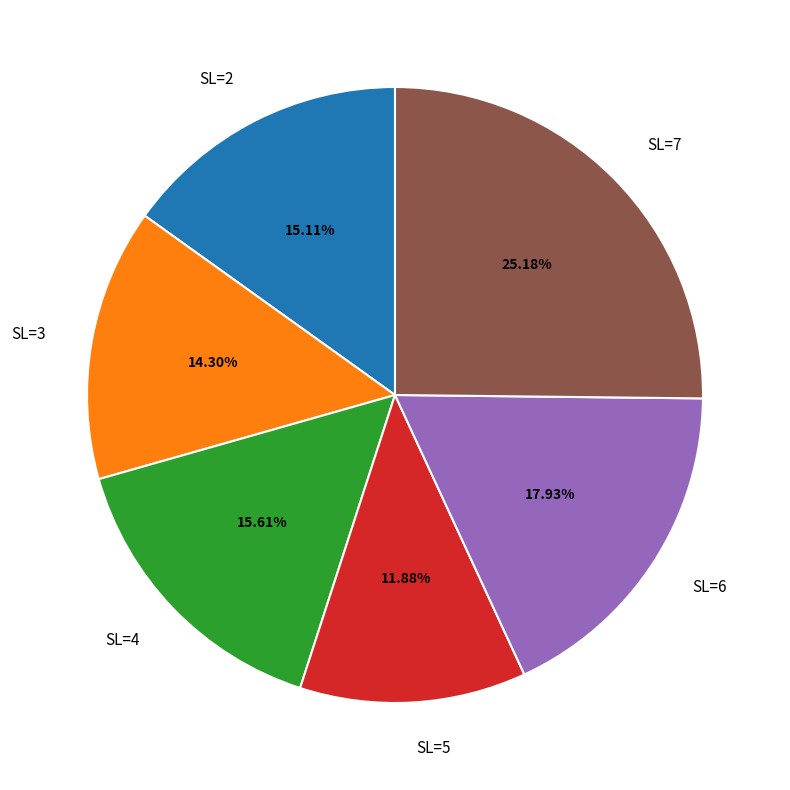

Count the number of slices in the pie.

6